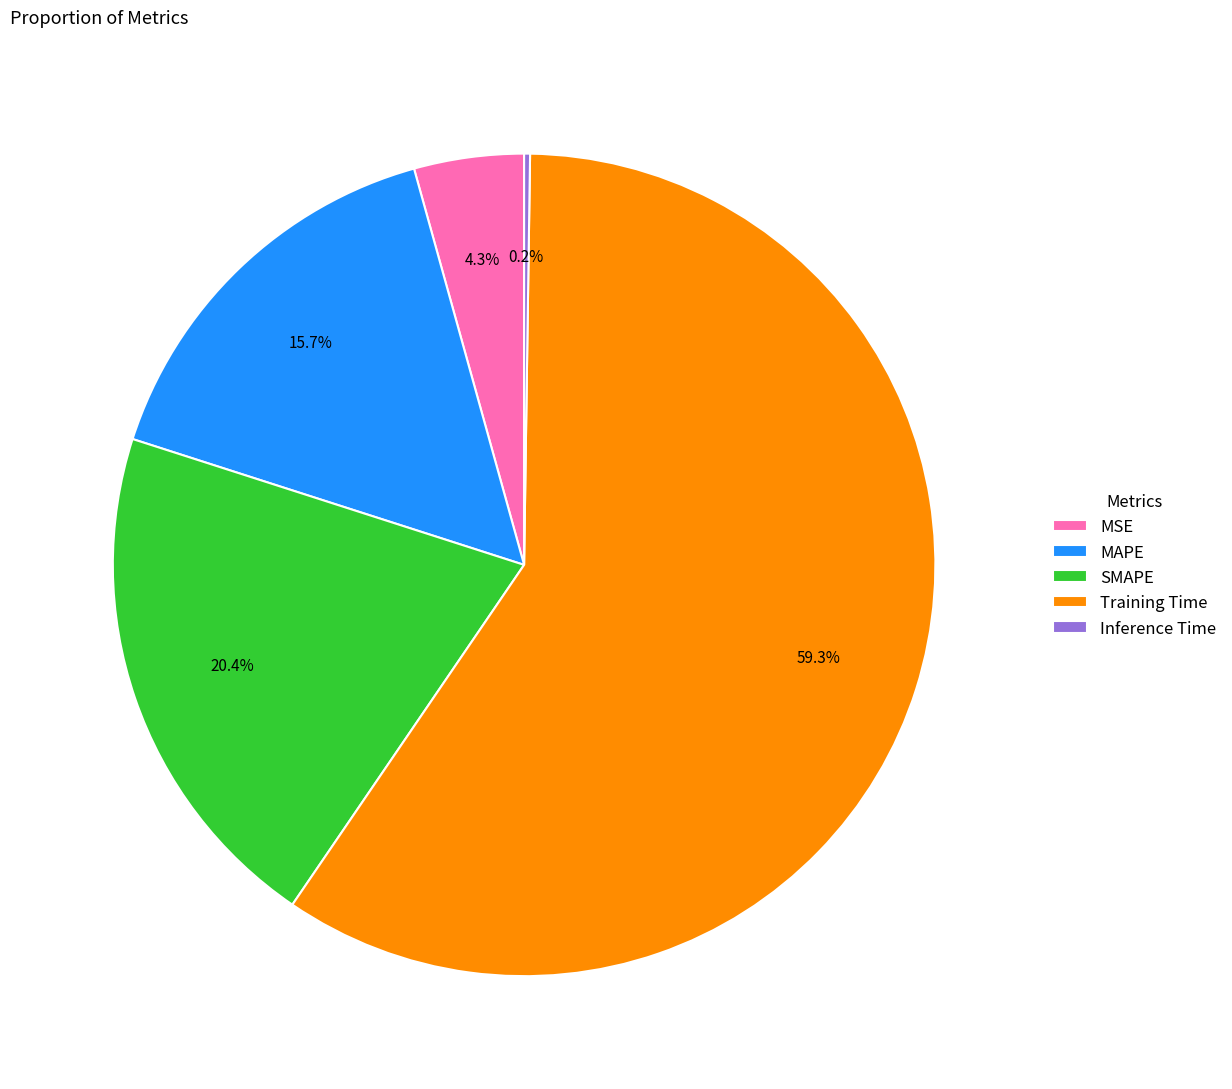

Which category accounts for the majority?

Training Time